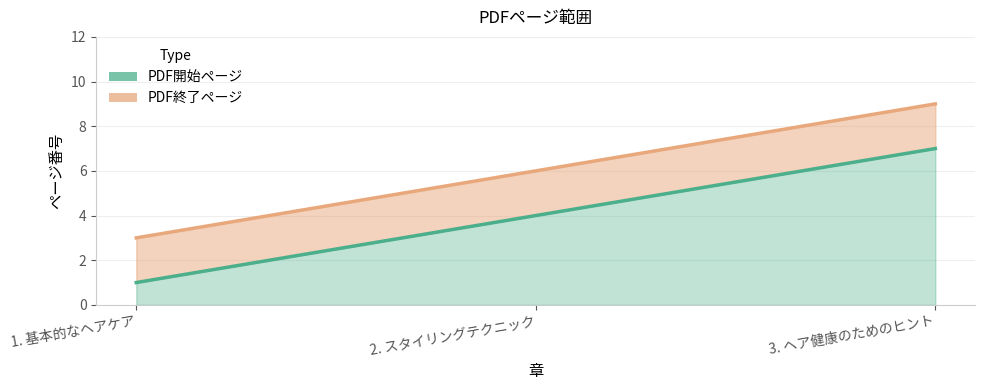

What is the change in value from 1. 基本的なヘアケア to 3. ヘア健康のためのヒント?

+6